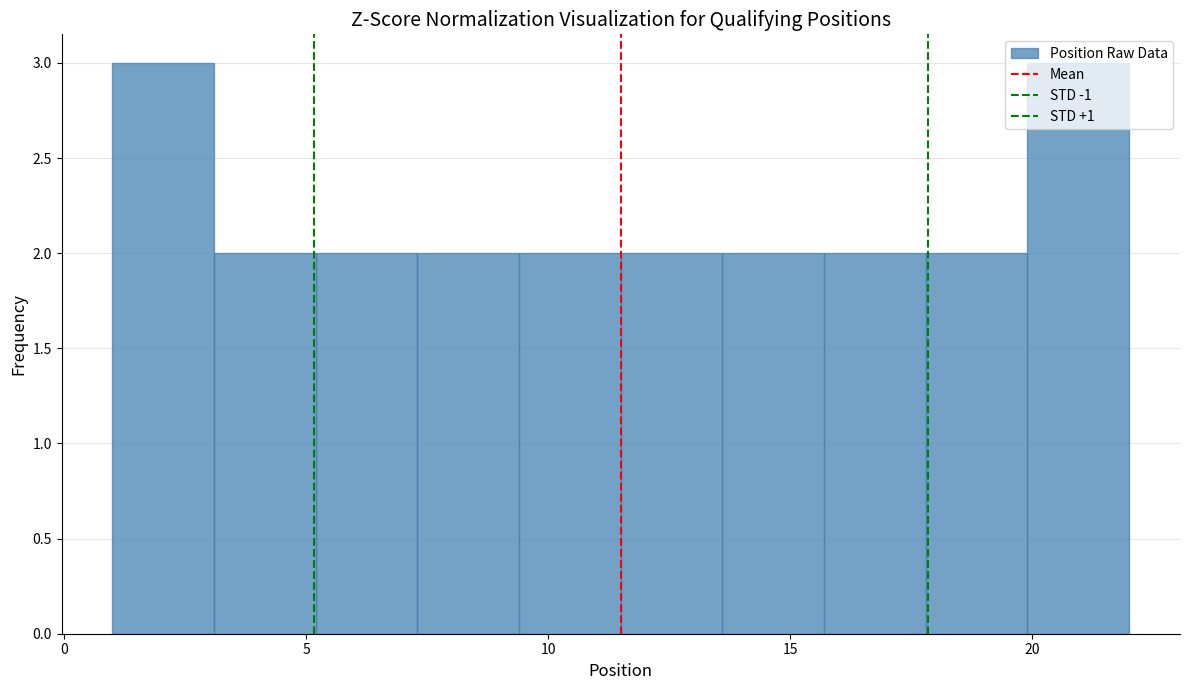

Reading left to right, list every bar in this chart as the range it spans on the x-axis followed by its height. Neither the bar edges nor the heights are printed on the chart, so give them approximately, as read against the axes.

1.0 to 3.1: 3
3.1 to 5.2: 2
5.2 to 7.3: 2
7.3 to 9.4: 2
9.4 to 11.5: 2
11.5 to 13.6: 2
13.6 to 15.7: 2
15.7 to 17.8: 2
17.8 to 19.9: 2
19.9 to 22.0: 3